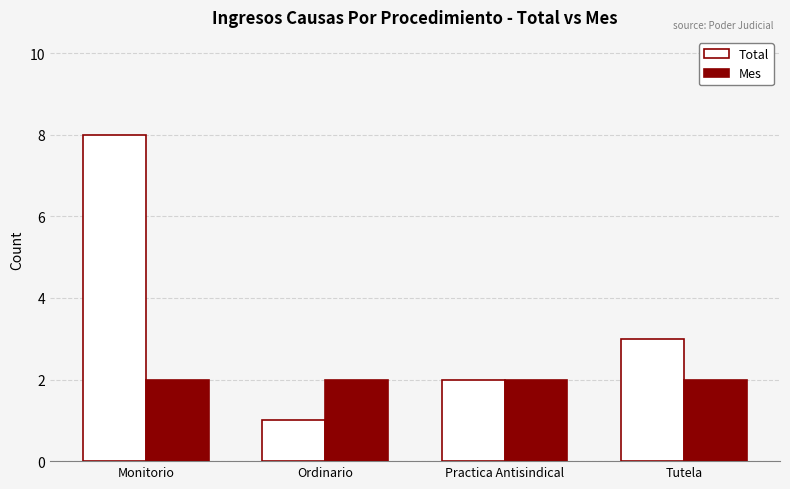

How many distinct data groups are displayed?

2